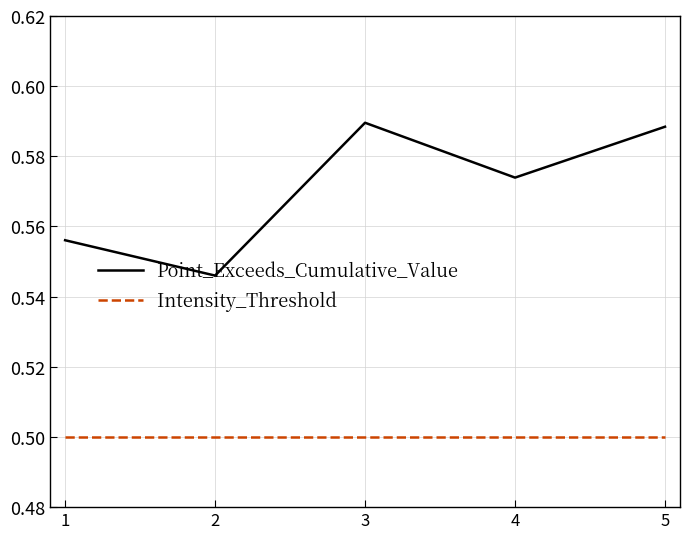

Between 2 and 3, which series saw the biggest shift?

Point_Exceeds_Cumulative_Value